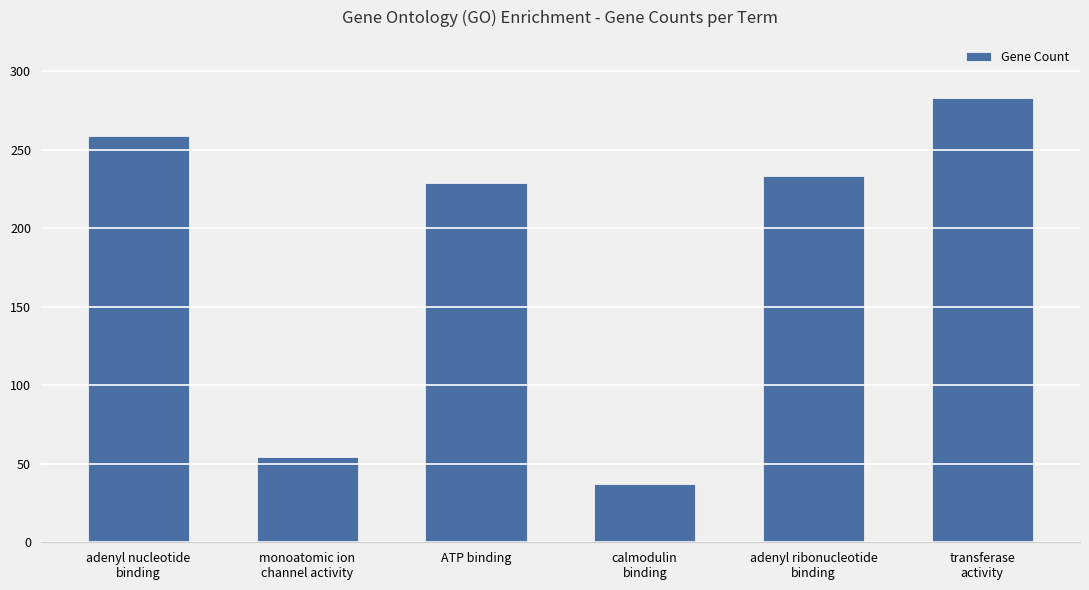

What value does the data have at adenyl ribonucleotide
binding, to the nearest 5?

235